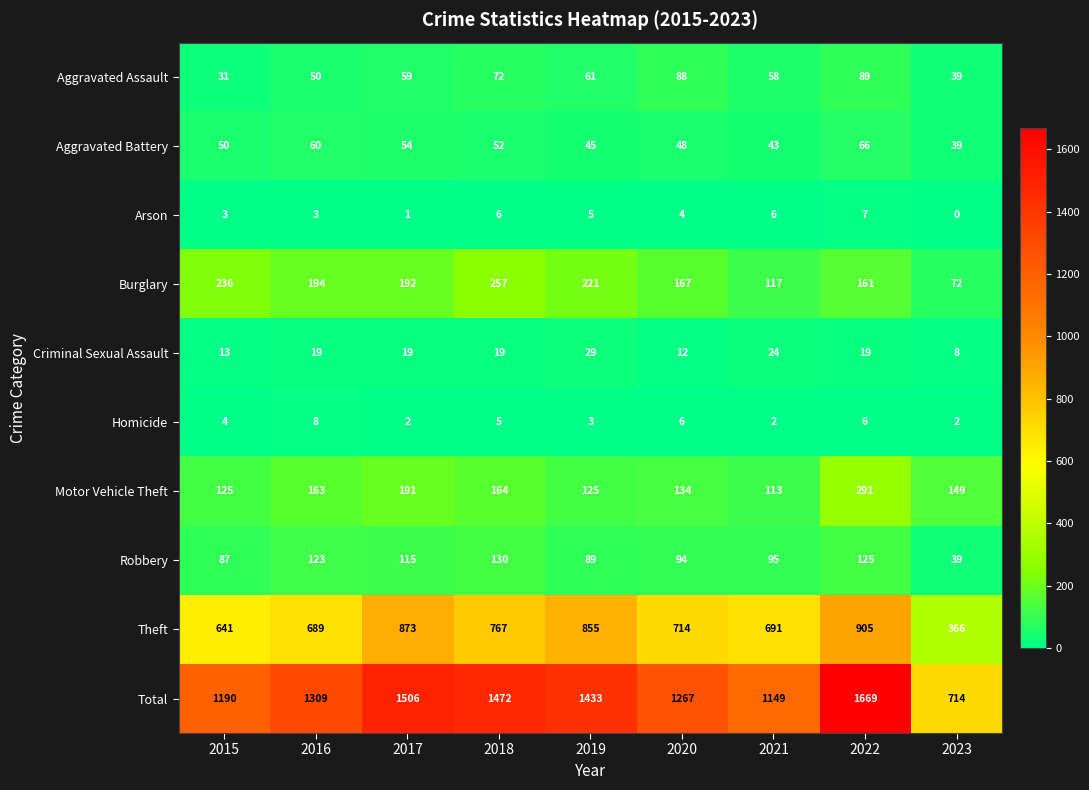

Is the value of Criminal Sexual Assault at 2022 greater than the value of Aggravated Assault at 2016?

No